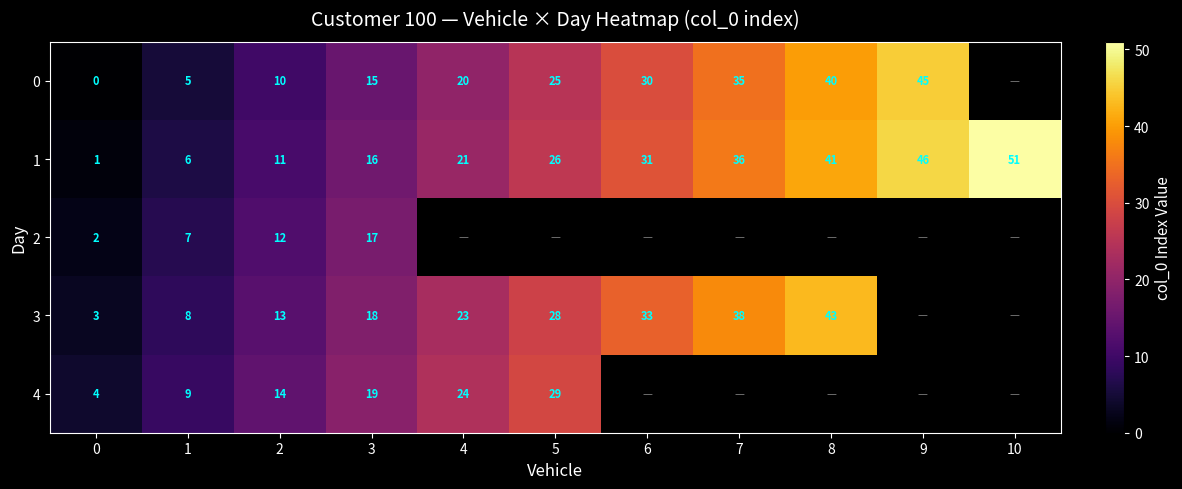

At which label does 1 reach its peak?

10